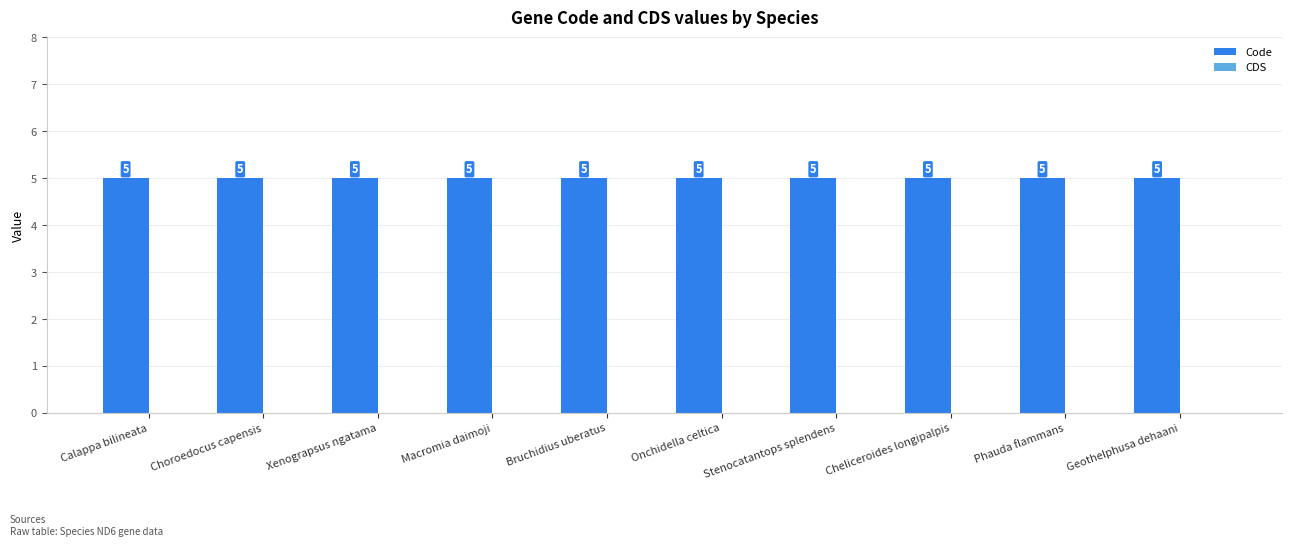

At how many categories does at least one series exceed 4?

10